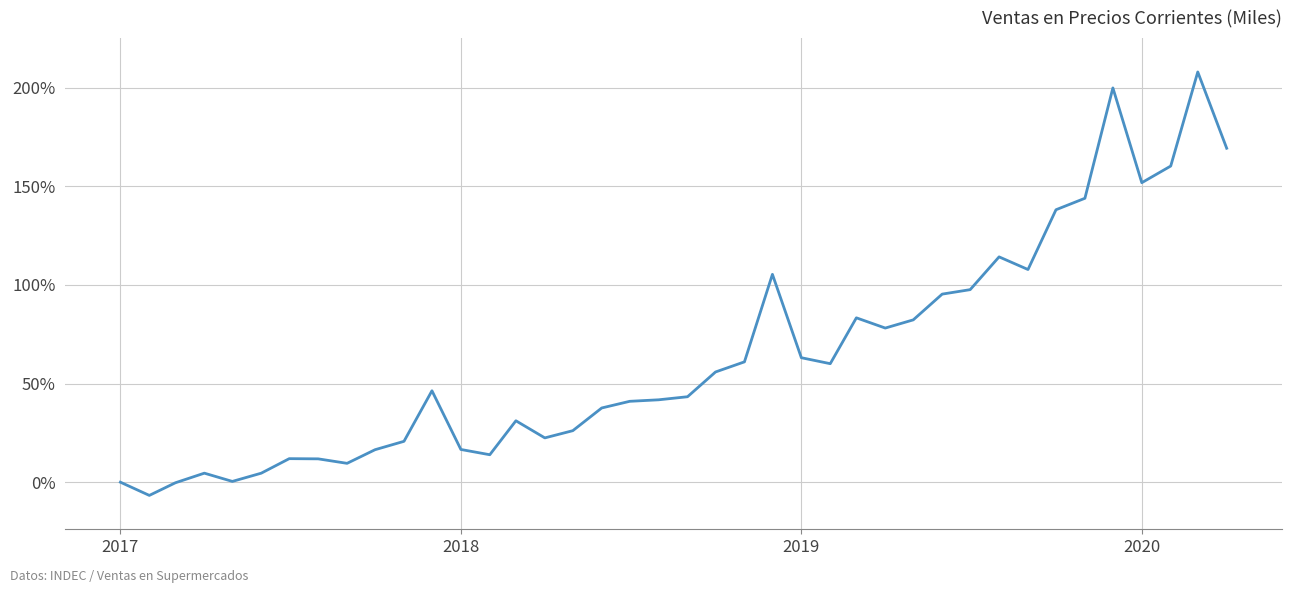

What is the difference between the maximum and minimum values?

214.6